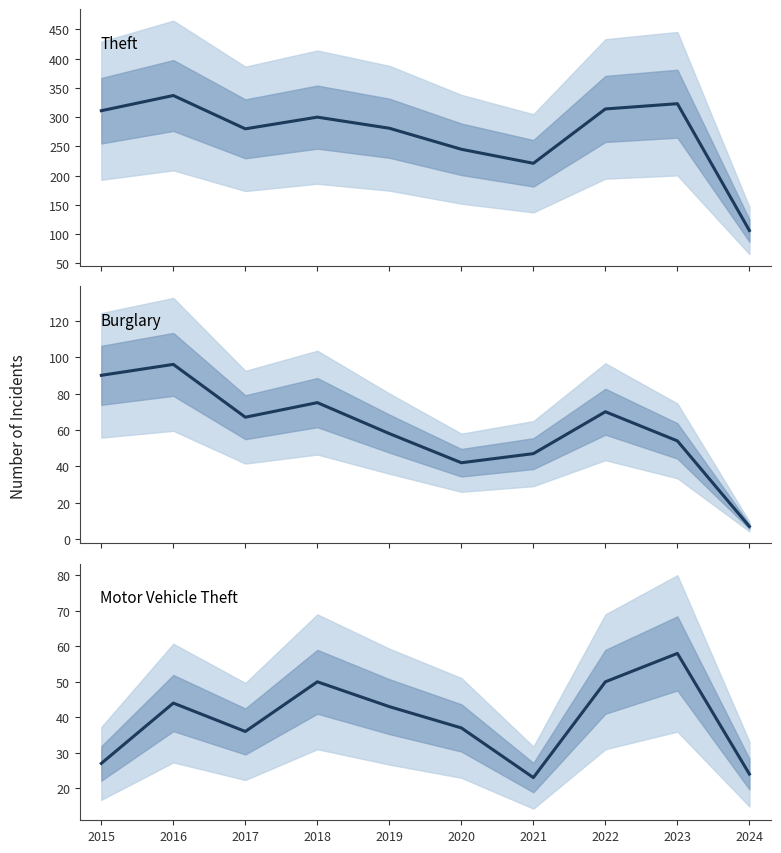

Reading right to left, list all the values displayed in this chart.

Theft: 2024=106	2023=323	2022=314	2021=221	2020=245	2019=281	2018=300	2017=280	2016=337	2015=311
Burglary: 2024=7	2023=54	2022=70	2021=47	2020=42	2019=58	2018=75	2017=67	2016=96	2015=90
Motor Vehicle Theft: 2024=24	2023=58	2022=50	2021=23	2020=37	2019=43	2018=50	2017=36	2016=44	2015=27